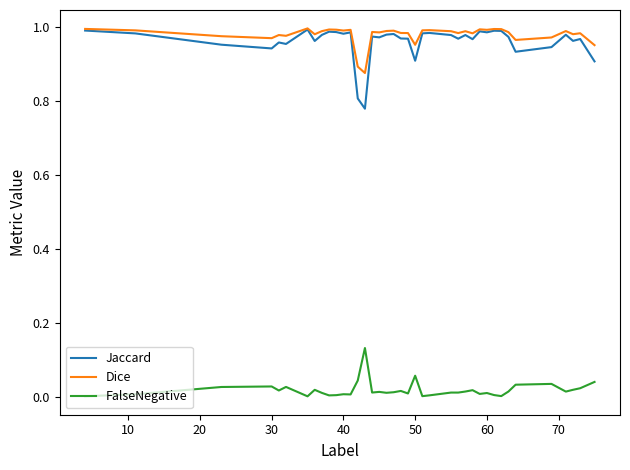

True or false: FalseNegative and Jaccard intersect in this chart.

False